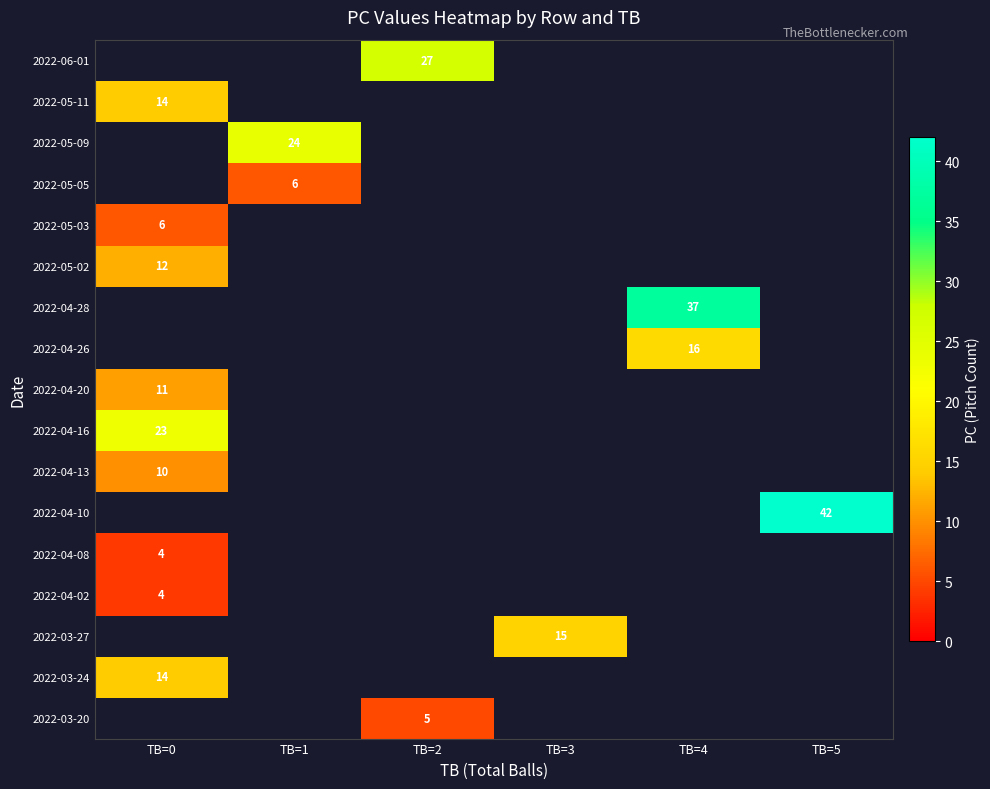

Which label corresponds to the largest value in the chart?

TB=5